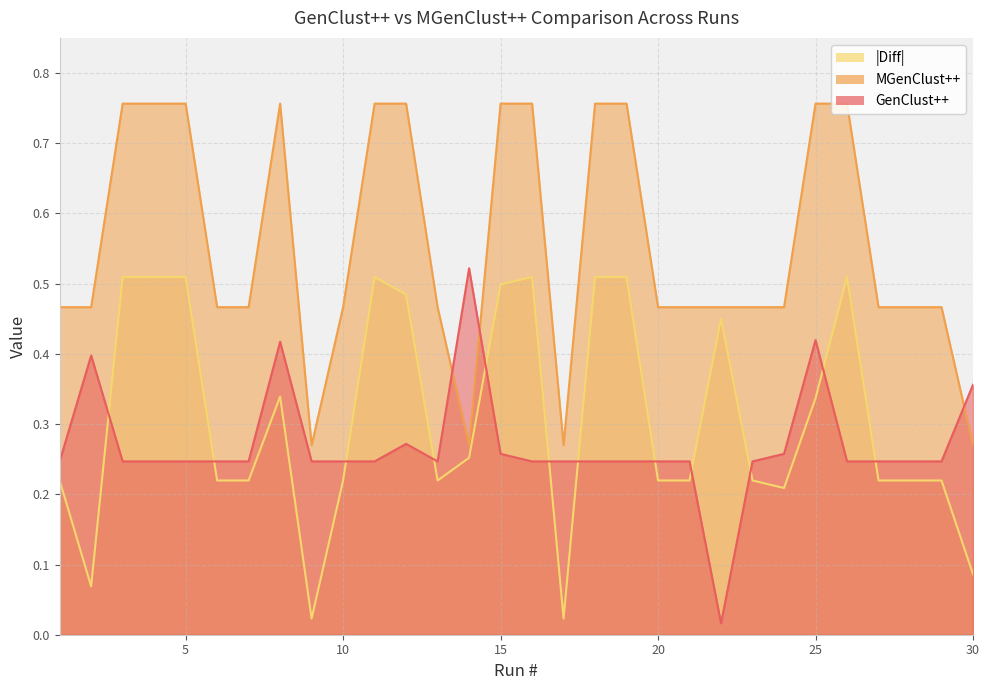

What are all the series names shown in the legend?

GenClust++, MGenClust++, |Diff|